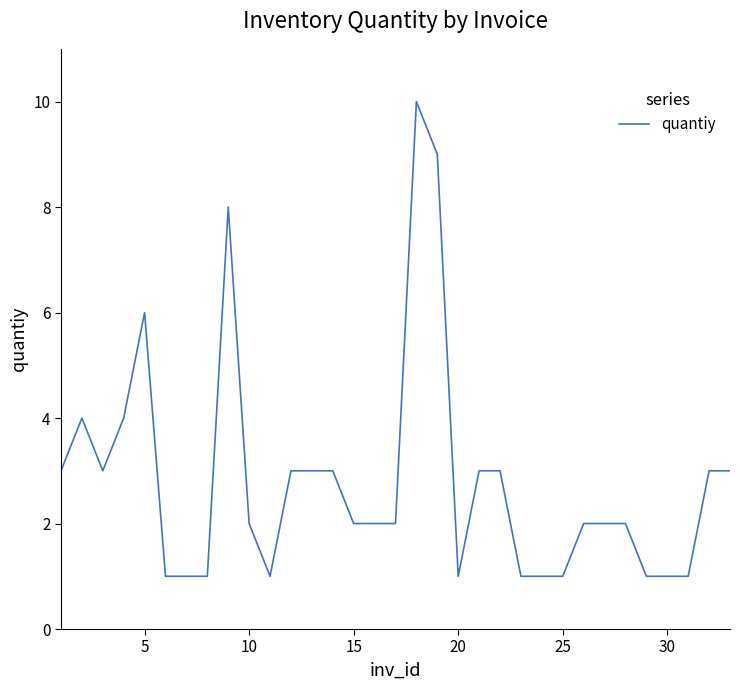

Reading right to left, transcribe all the data shown in this chart.

3	3	1	1	1	2	2	2	1	1	1	3	3	1	9	10	2	2	2	3	3	3	1	2	8	1	1	1	6	4	3	4	3